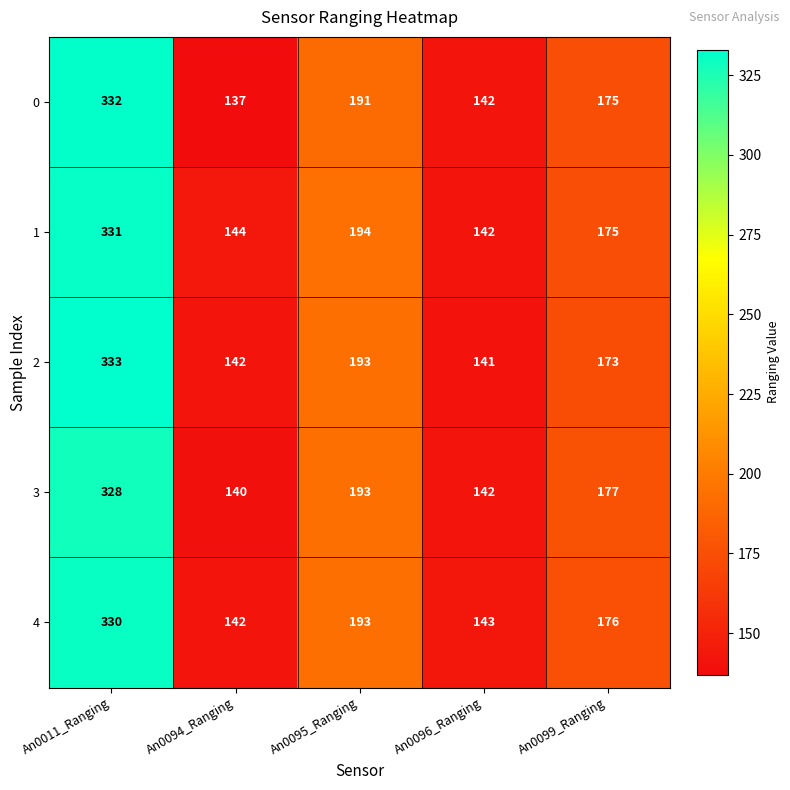

How many data points does each series have?

5